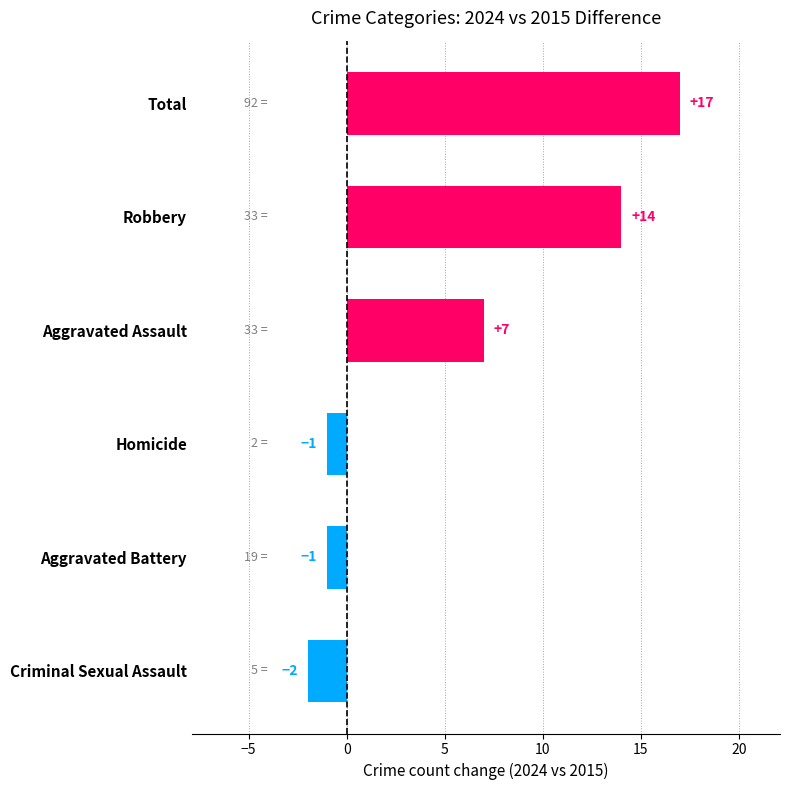

True or false: the data shows -1 at Criminal Sexual Assault.

False